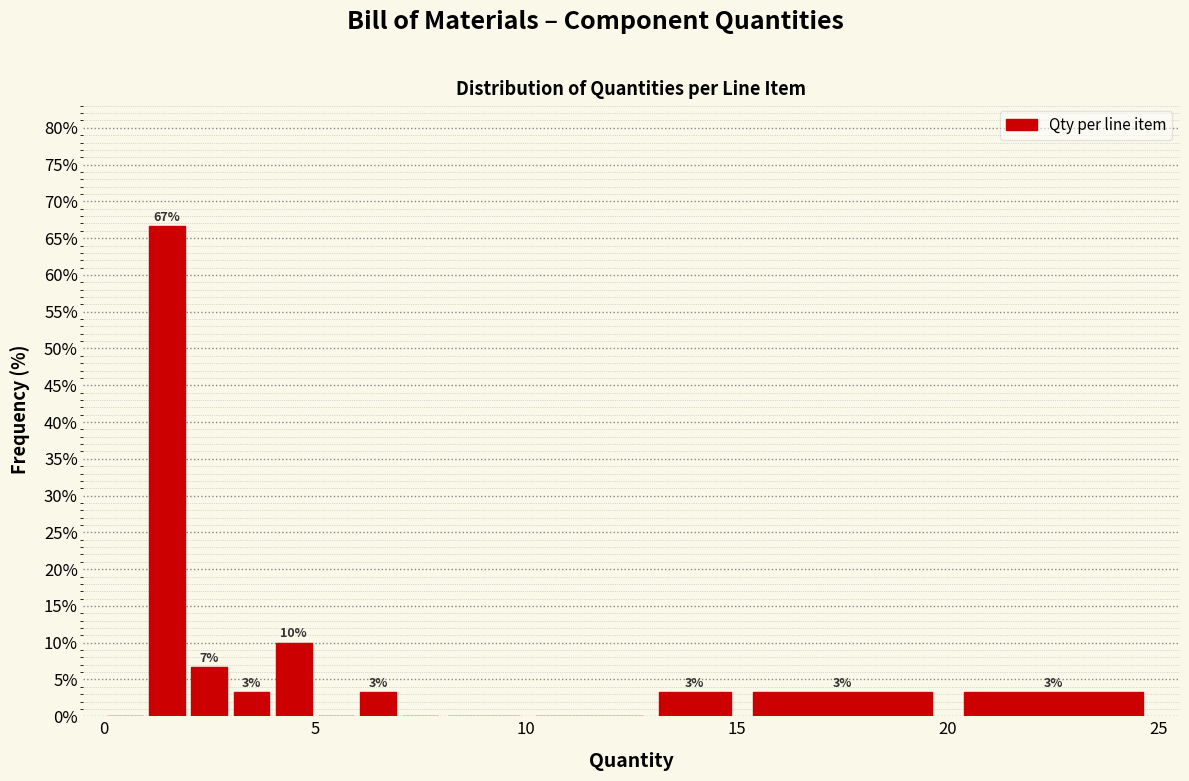

Around what value on the x-axis is the tallest bar? Give the approximate position of its centre, as read against the axis.

1.5